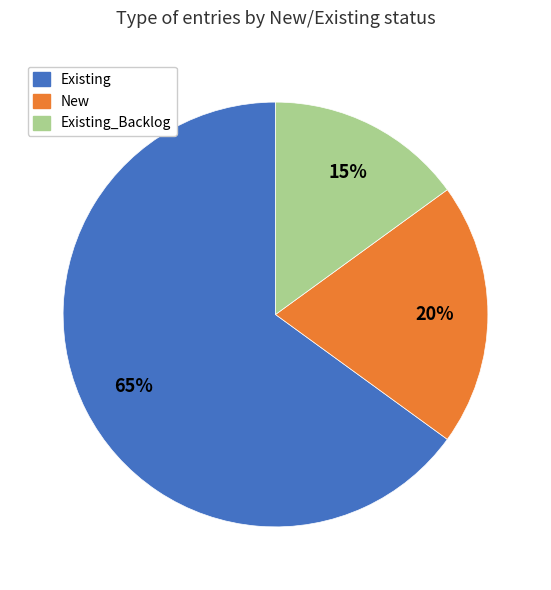

Is there a majority slice in this chart?

Yes